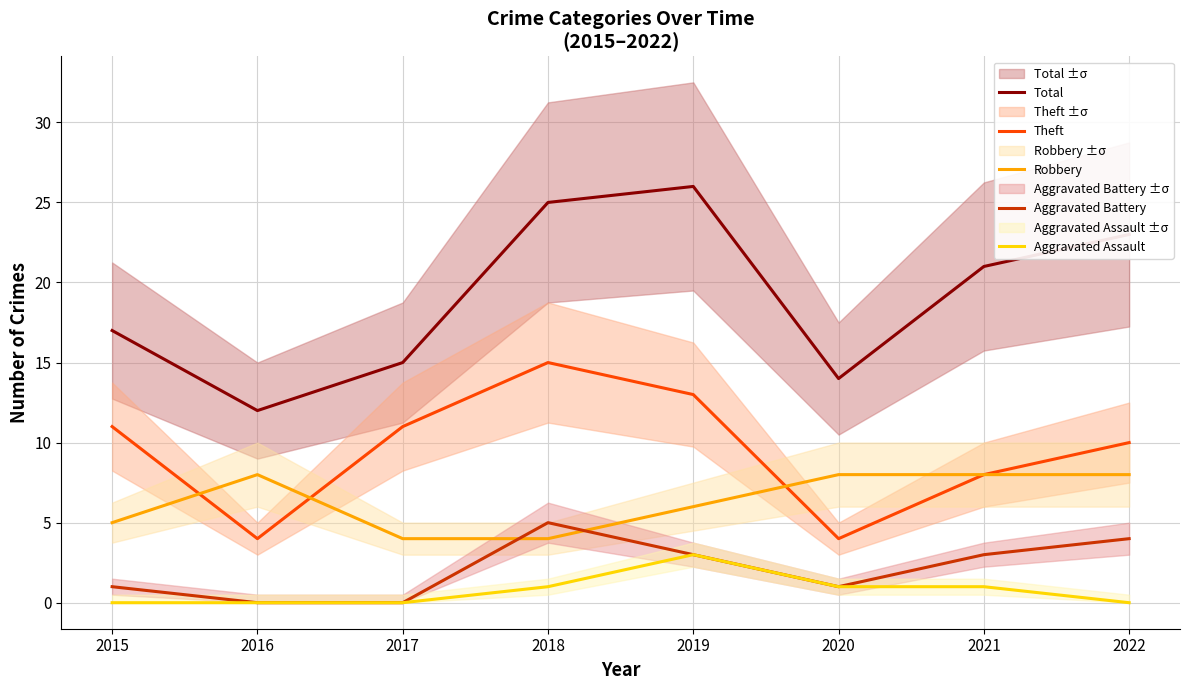

Reading left to right, transcribe all the data shown in this chart.

Total: 17	12	15	25	26	14	21	23
Theft: 11	4	11	15	13	4	8	10
Robbery: 5	8	4	4	6	8	8	8
Aggravated Battery: 1	0	0	5	3	1	3	4
Aggravated Assault: 0	0	0	1	3	1	1	0